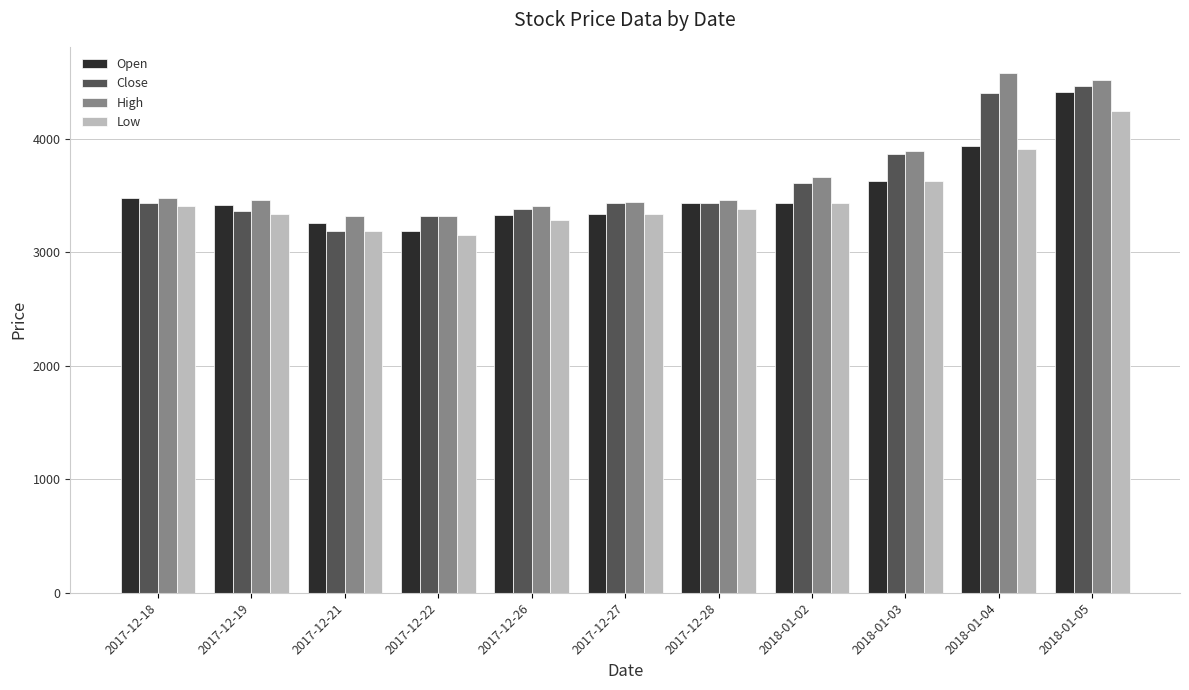

Count the number of data series in this chart.

4